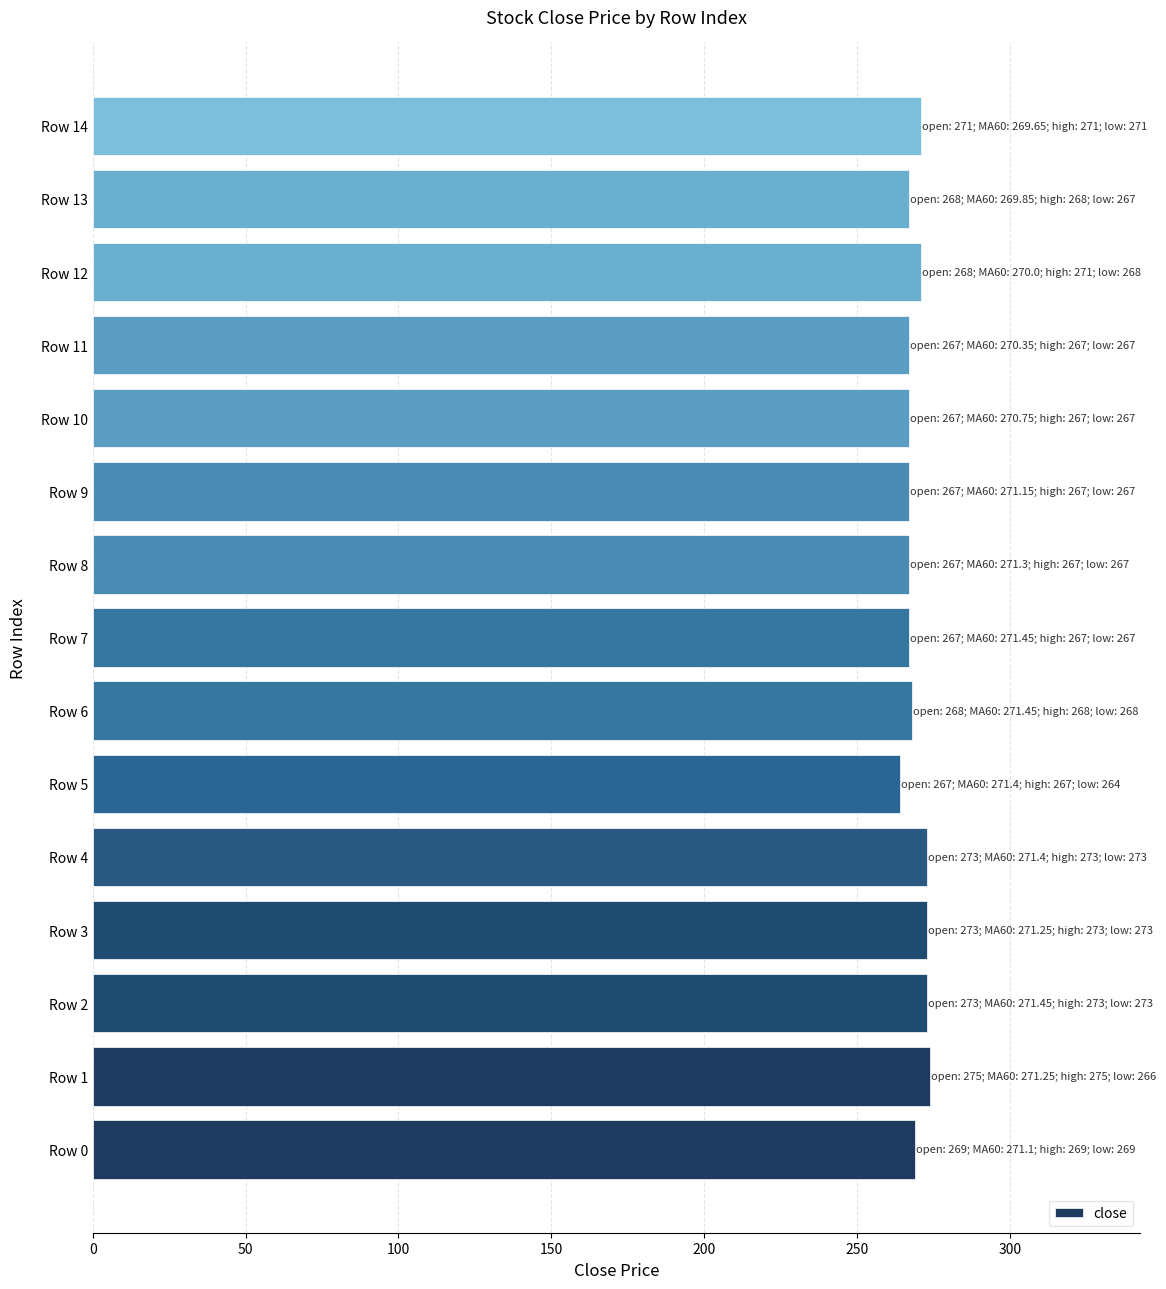

What is the ratio of the value at Row 8 to the value at Row 4?

1.0